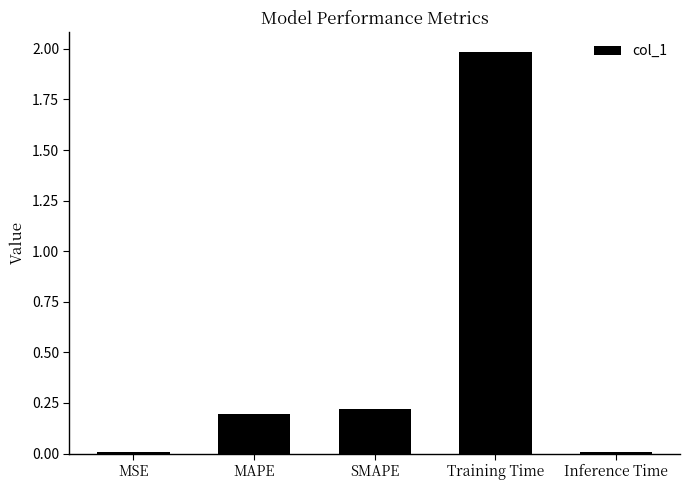

The chart shows a value of 0.0 at MSE. True or false?

True